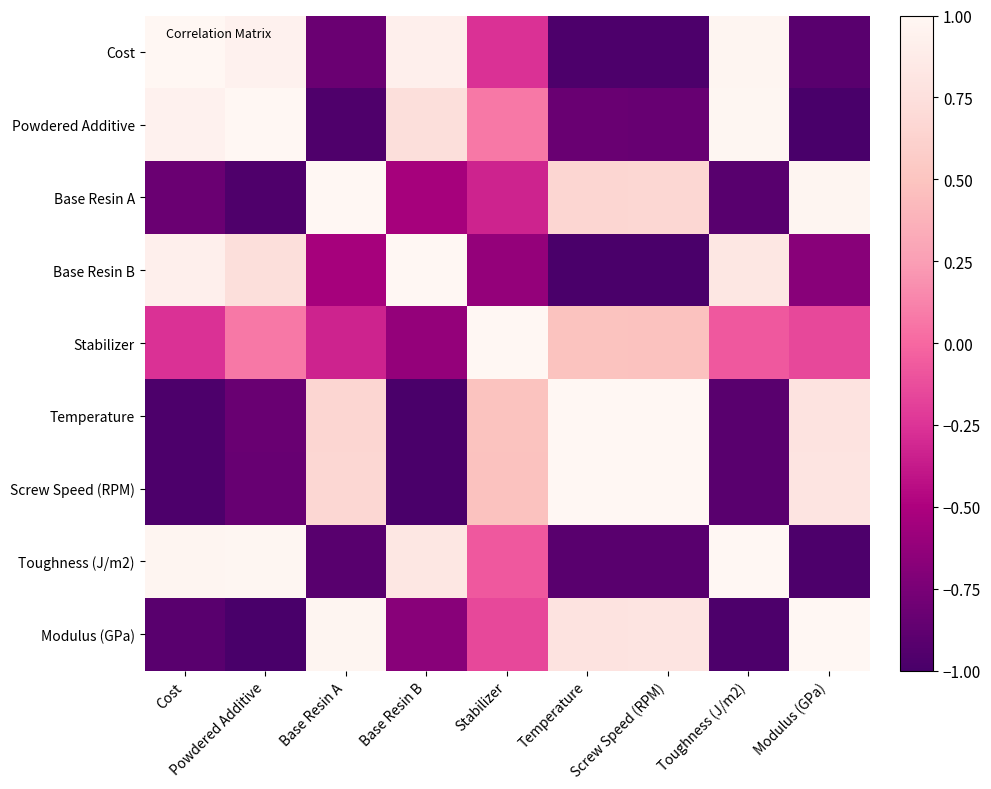

List the series in order of their peak value, lowest first.

Temperature, Modulus (GPa), Powdered Additive, Stabilizer, Cost, Base Resin A, Base Resin B, Screw Speed (RPM), Toughness (J/m2)